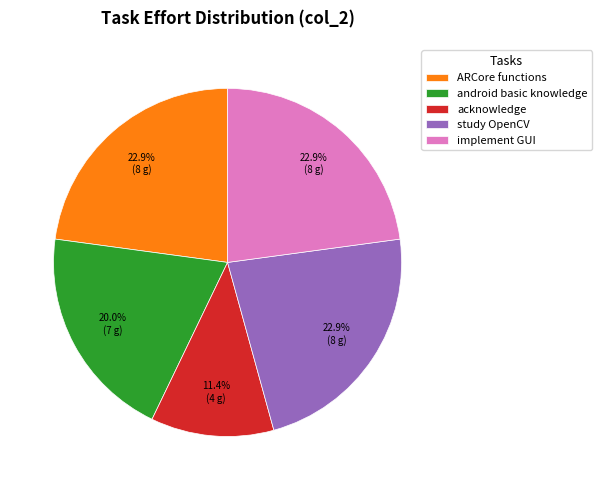

What percentage is NOT represented by implement GUI?

77.1%